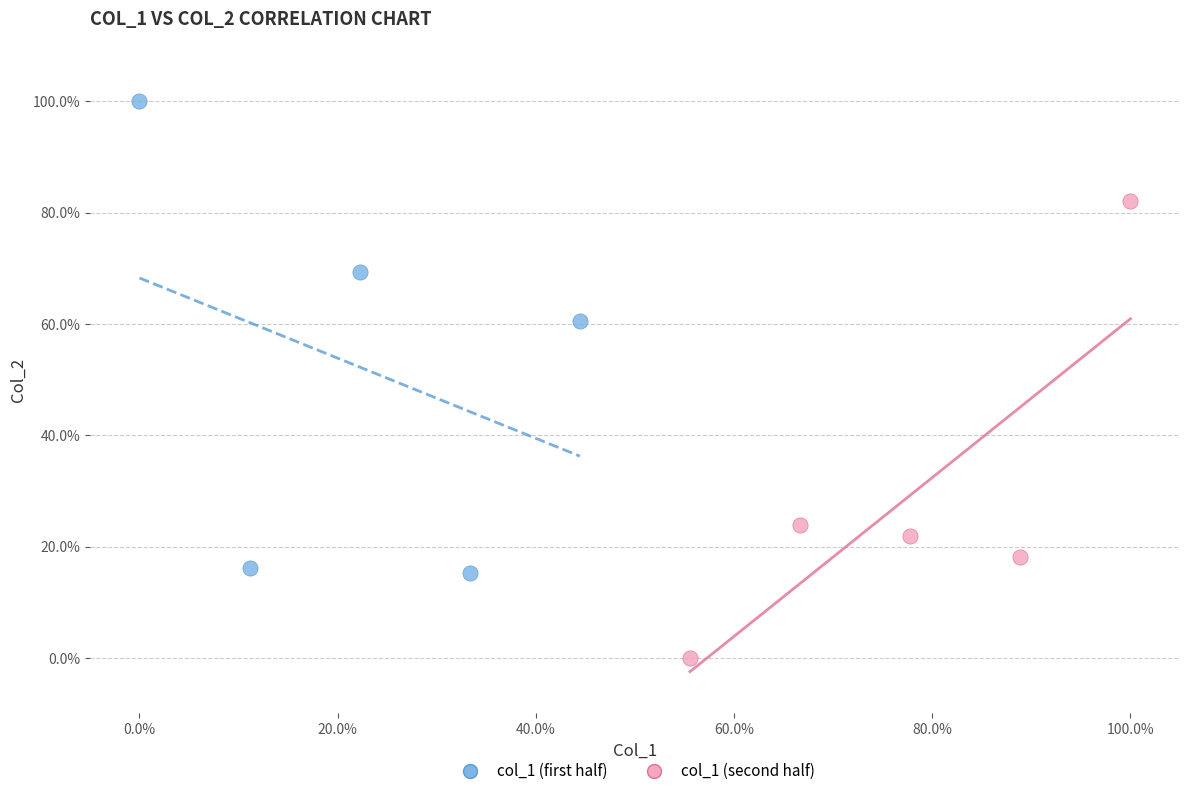

Which series reaches the minimum Y coordinate?

col_1 (second half)